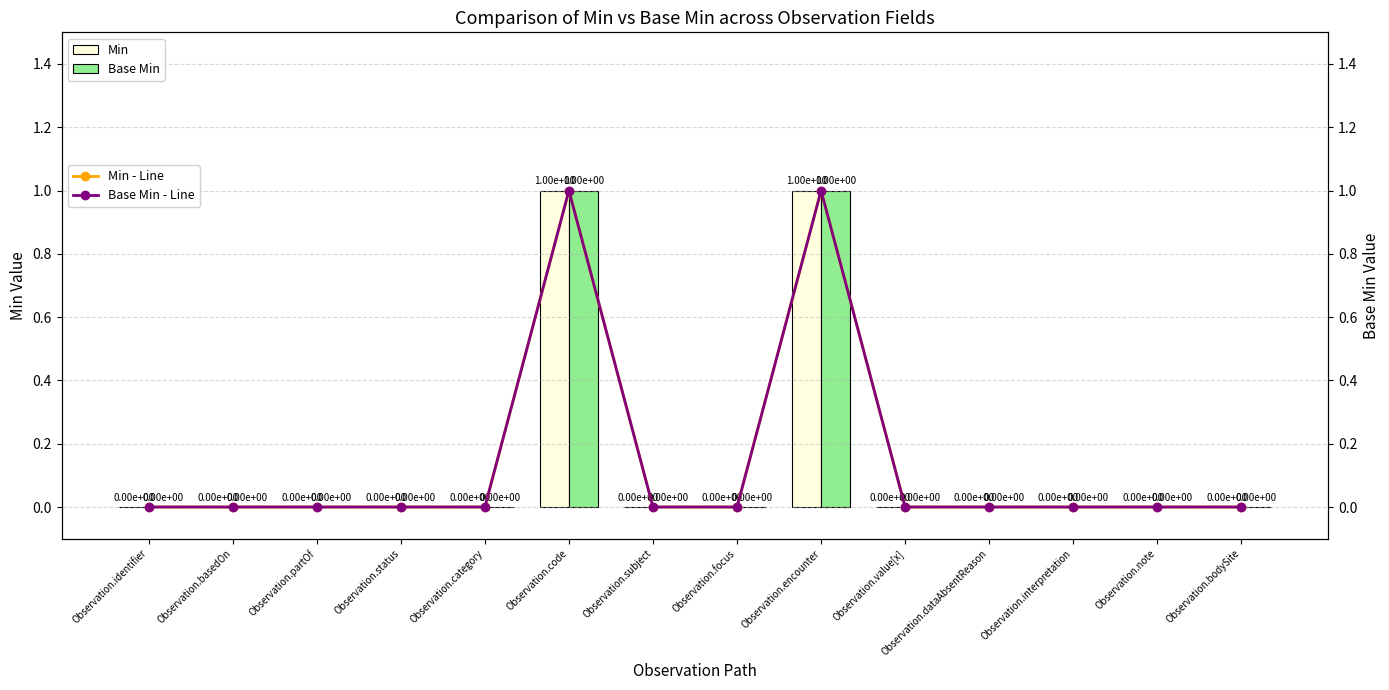

The Min - Line series shows 0 at Observation.identifier. True or false?

True